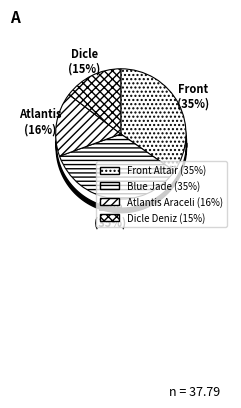

Does Blue Jade account for over 50% of the chart?

No